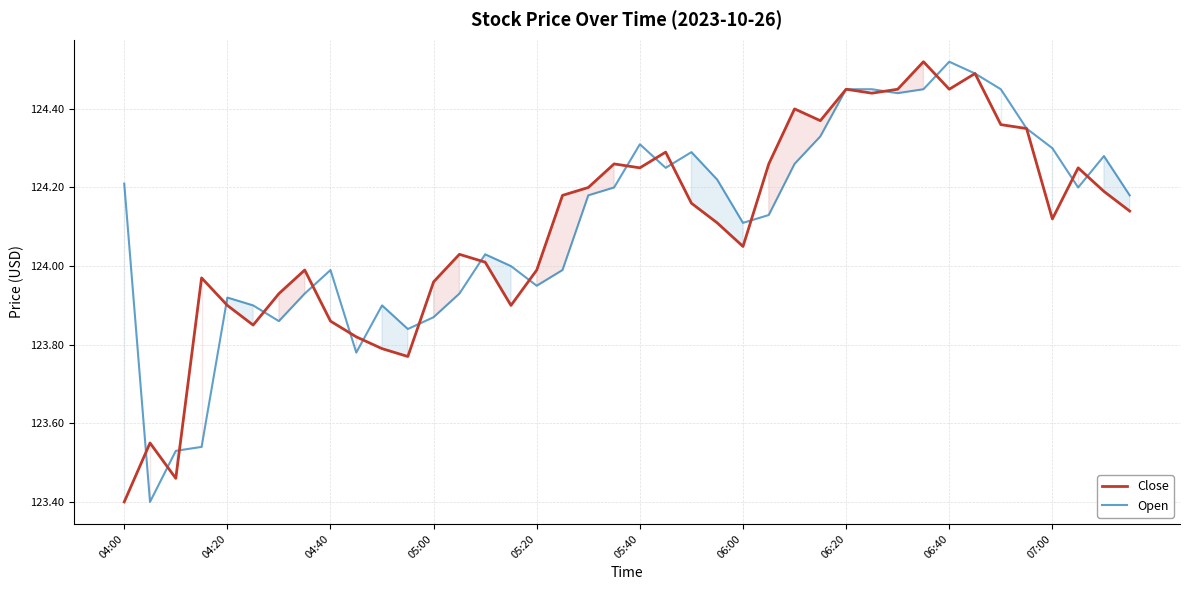

Is this an area chart (filled region under the line)?

No